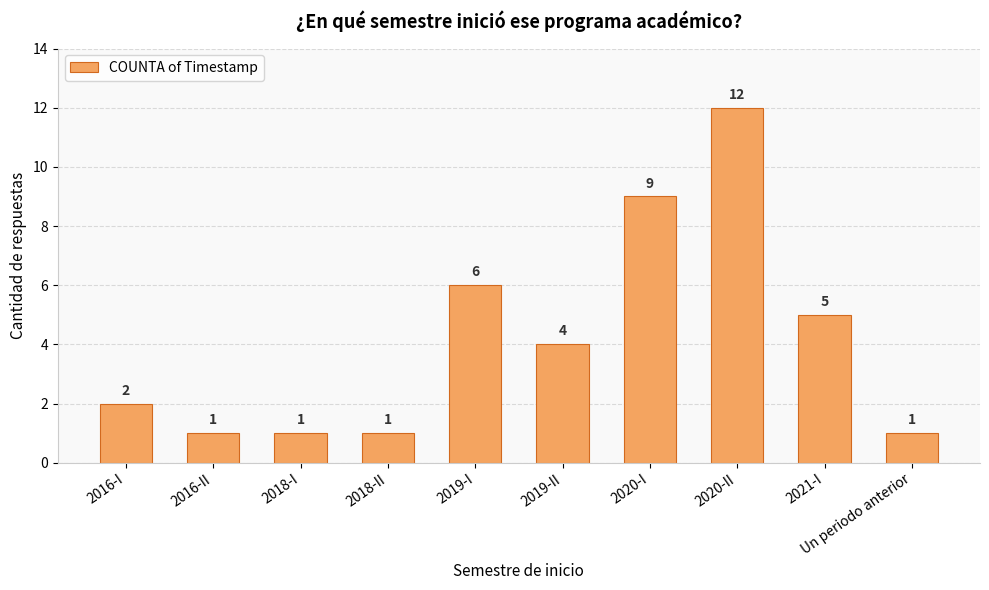

What is the minimum value shown in the chart?

1